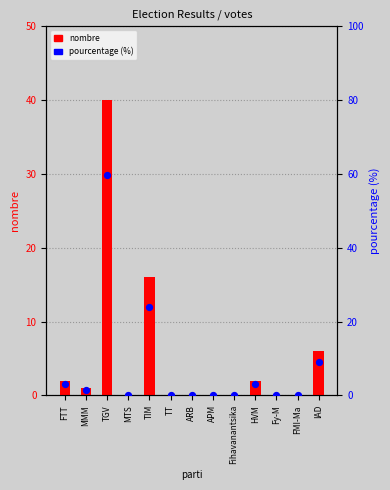

Which series has the widest spread of Y values?

pourcentage